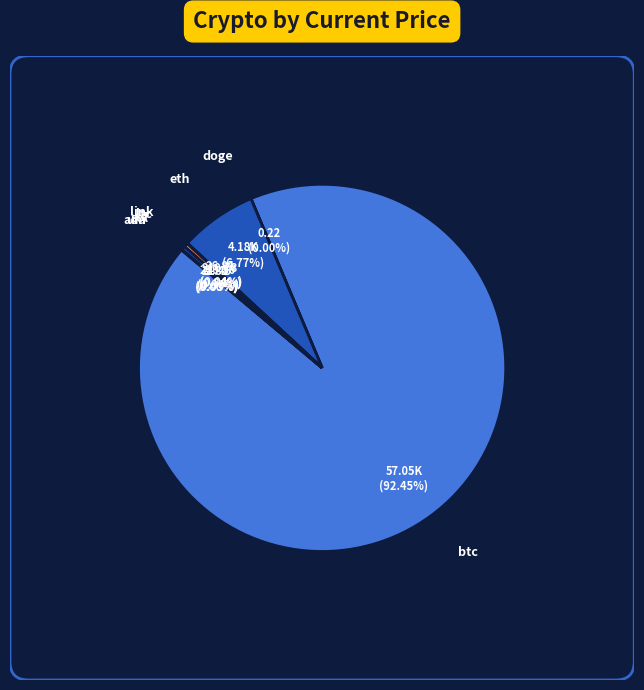

What is the smallest slice in the pie chart?

doge